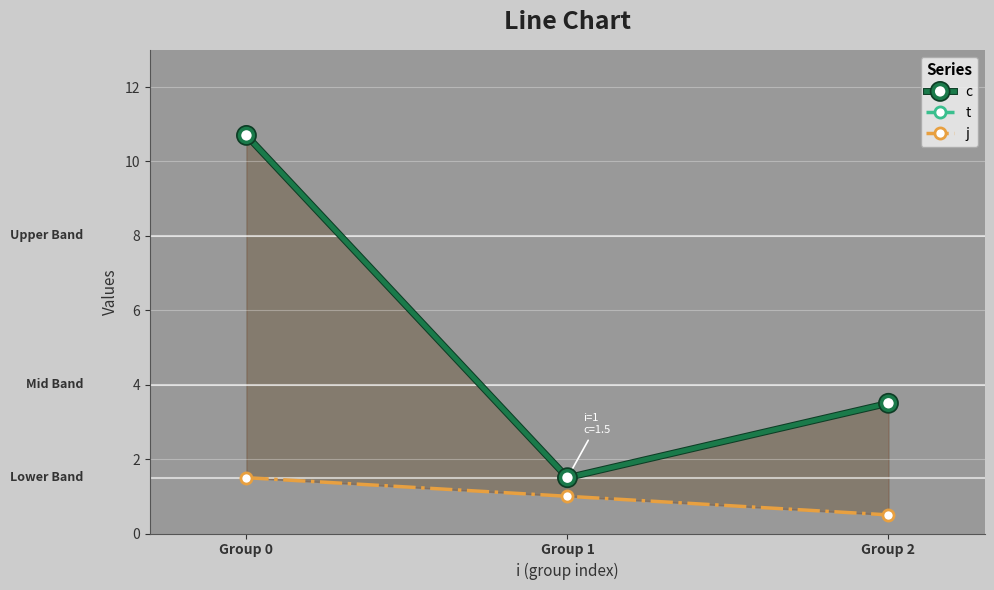

What is the difference between the c values at Group 2 and Group 0?

7.2